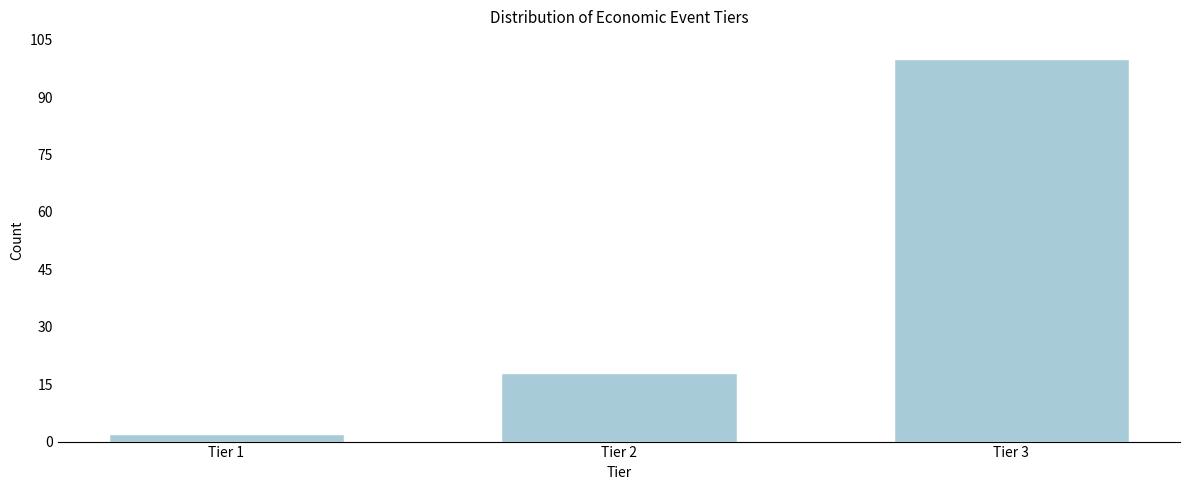

Reading left to right, extract all data points from this chart.

Tier 1=2	Tier 2=18	Tier 3=100